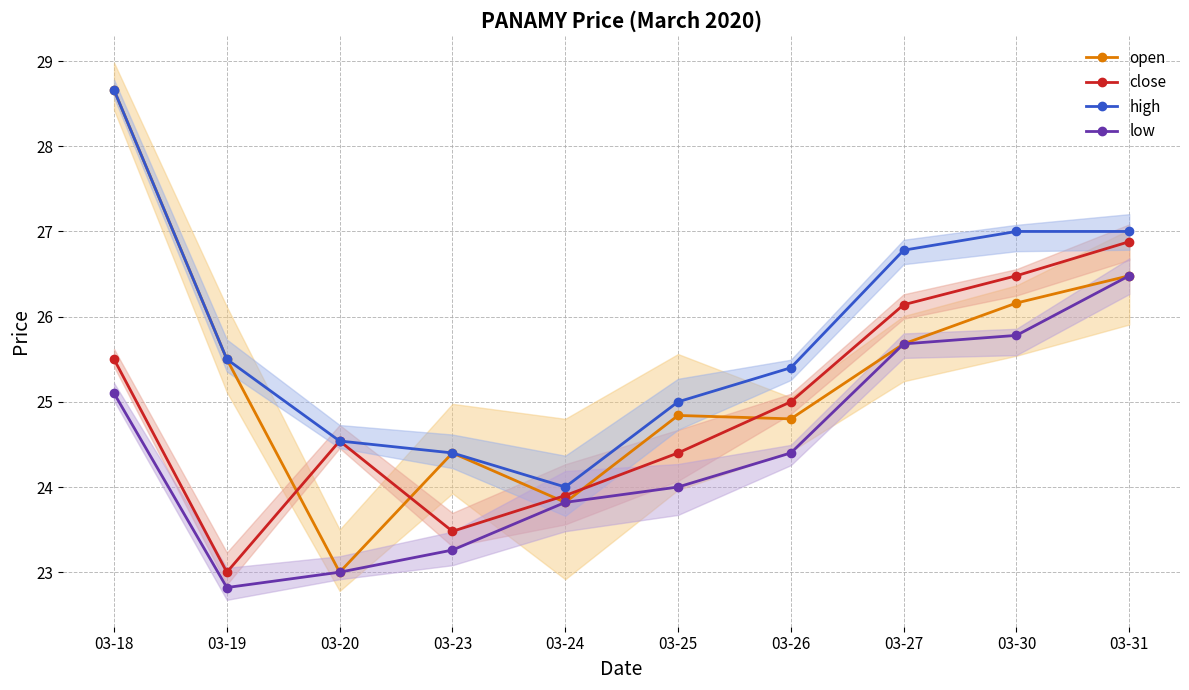

At which label does open first exceed 25?

03-18